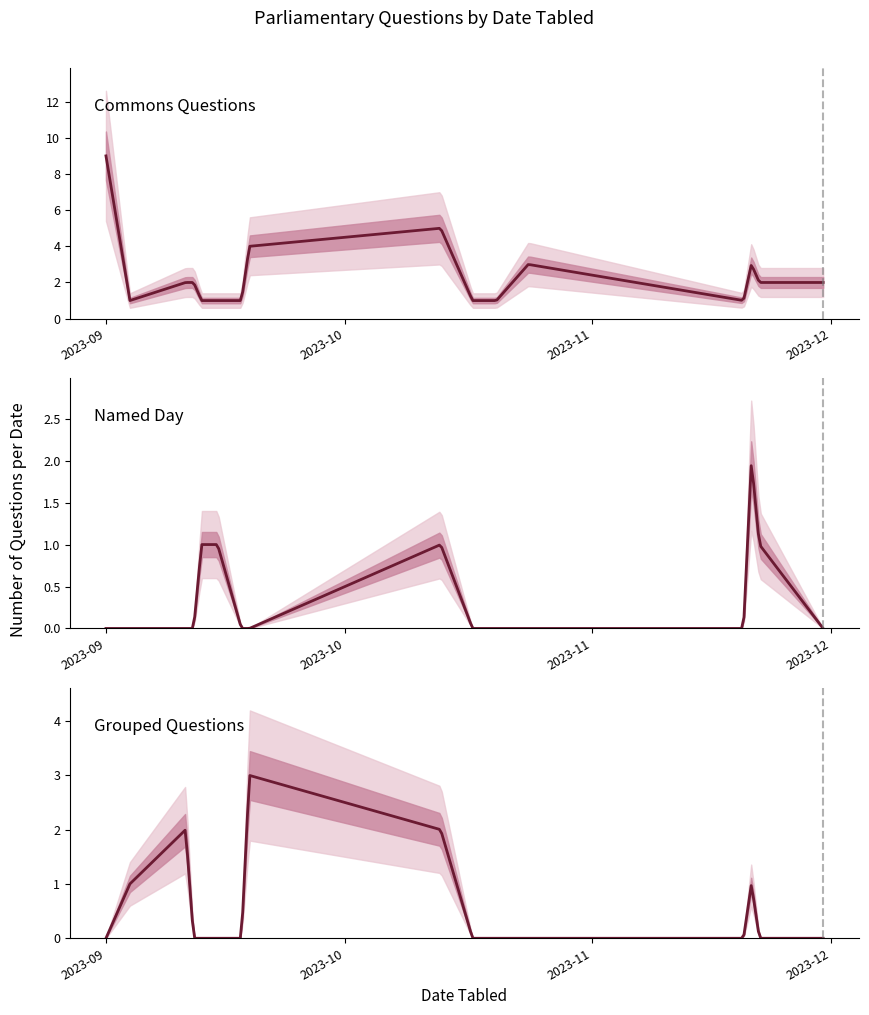

True or false: Grouped Questions and Commons Questions intersect in this chart.

False